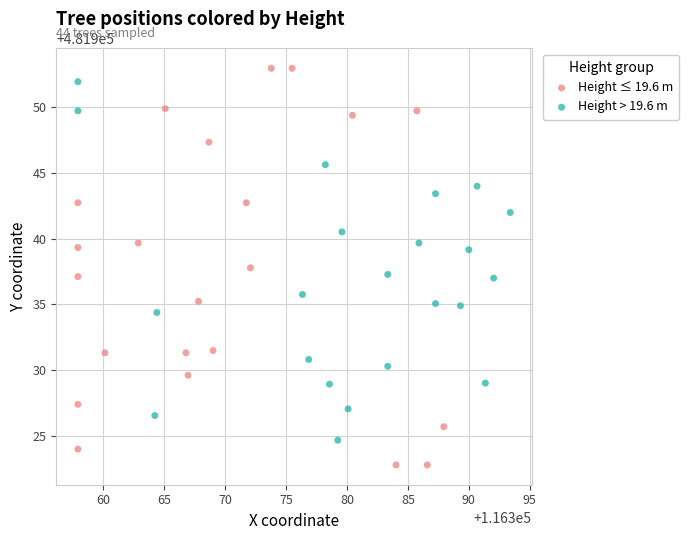

Which series contains the lowest Y value?

Height ≤ 19.6 m